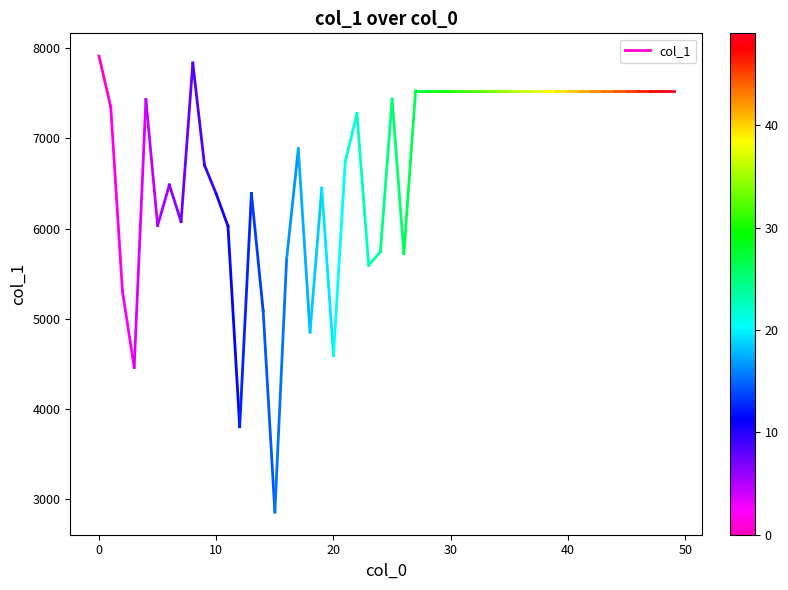

Between −10 and 0, which is larger?

−10